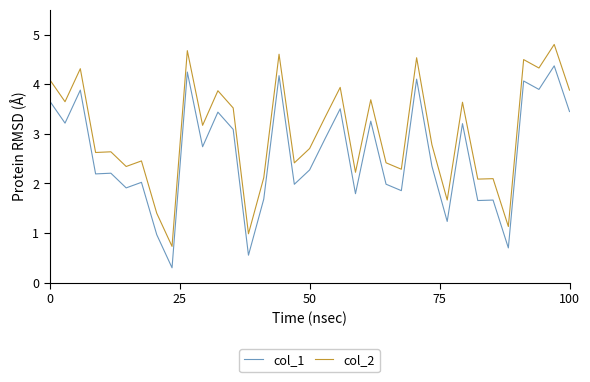

List the series in order of their peak value, lowest first.

col_1, col_2